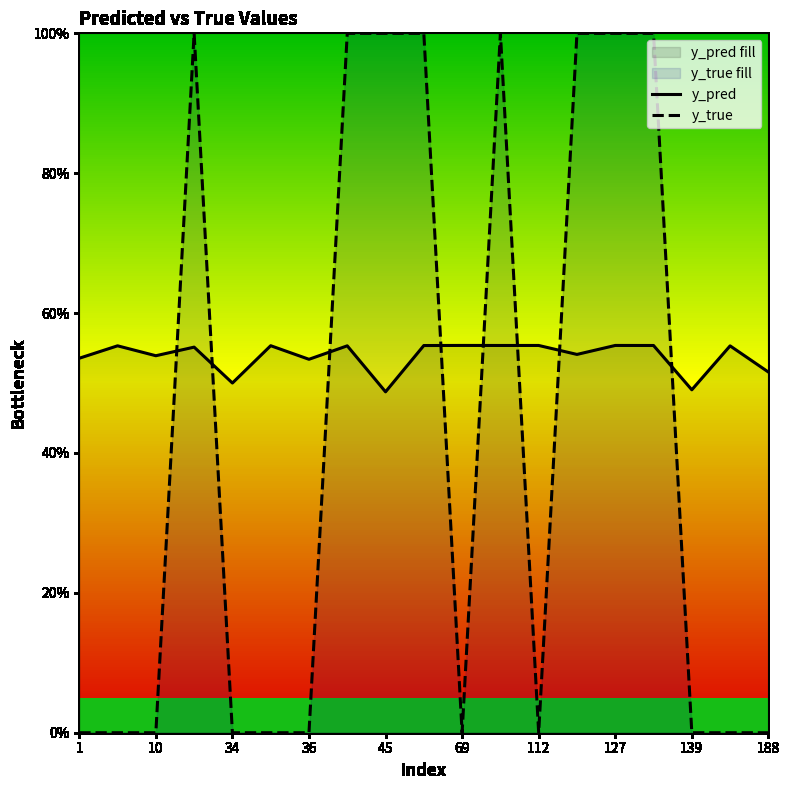

How many lines are shown in the chart?

2